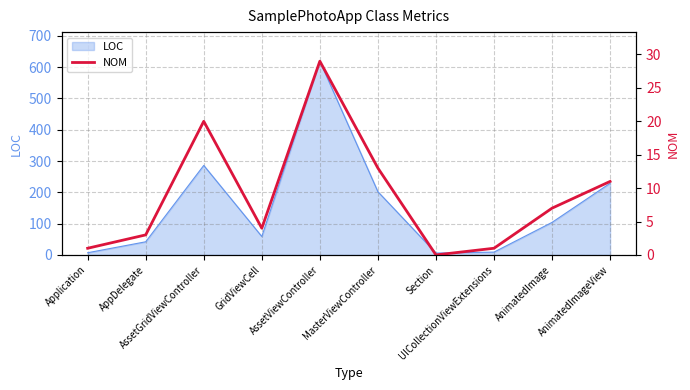

Between AssetViewController and MasterViewController, which is larger?

AssetViewController